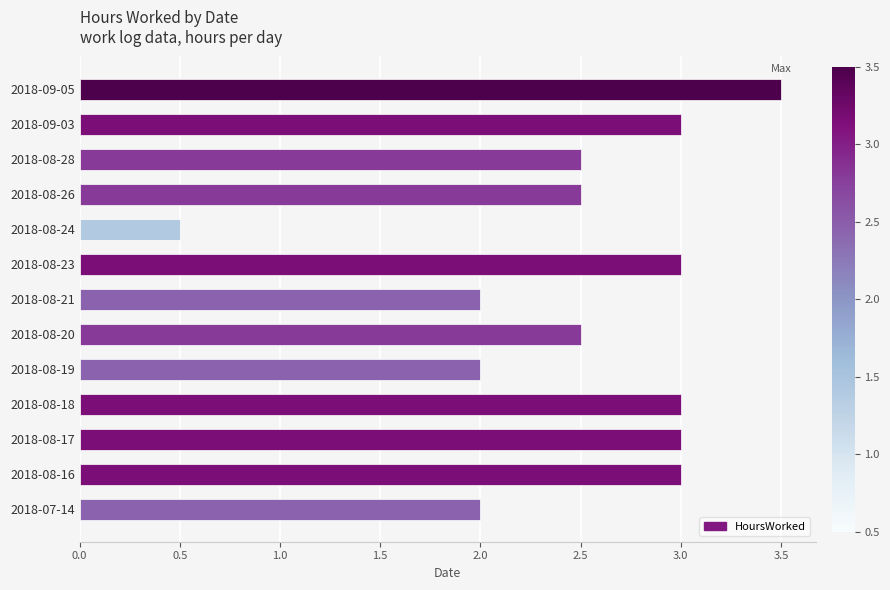

At which category does the chart reach its minimum across all series?

2018-08-24